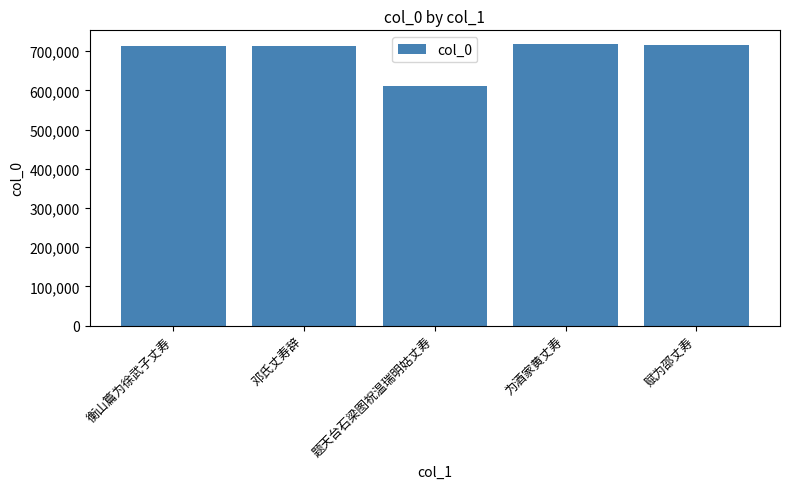

What value does the data have at 衡山篇为徐武子丈寿?

713665